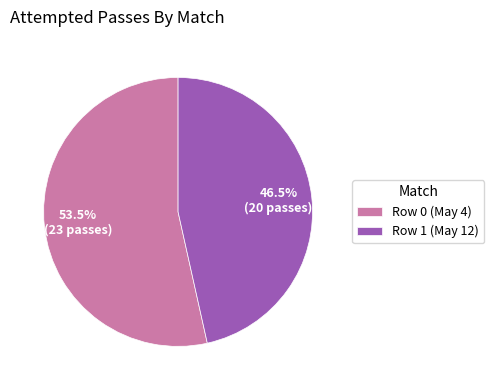

Do Row 0 (May 4) and Row 1 (May 12) together represent more than half of the pie?

Yes